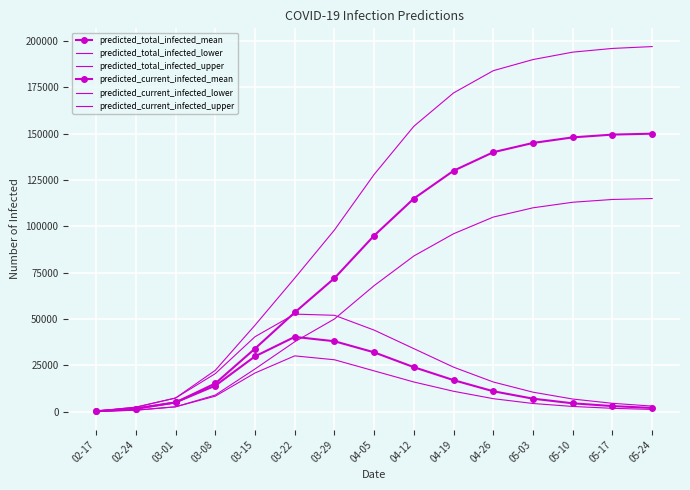

True or false: predicted_current_infected_lower and predicted_total_infected_mean intersect in this chart.

False